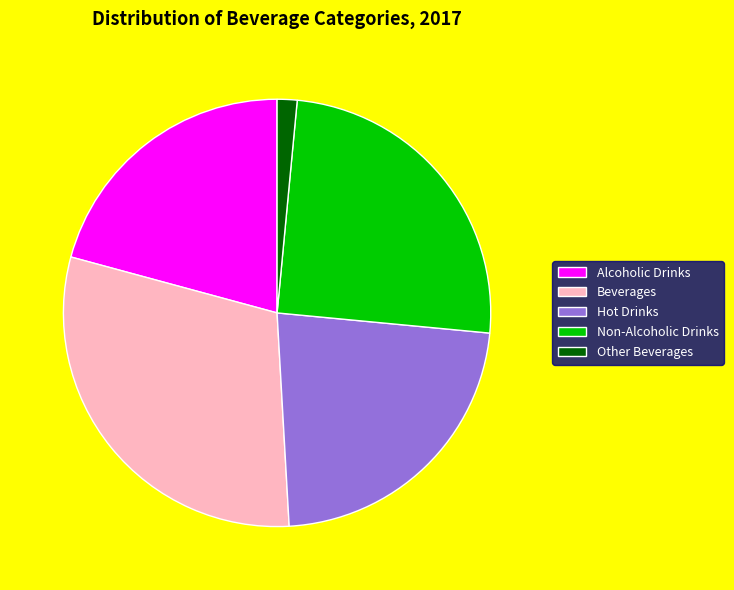

Which slice is the smallest?

Other Beverages